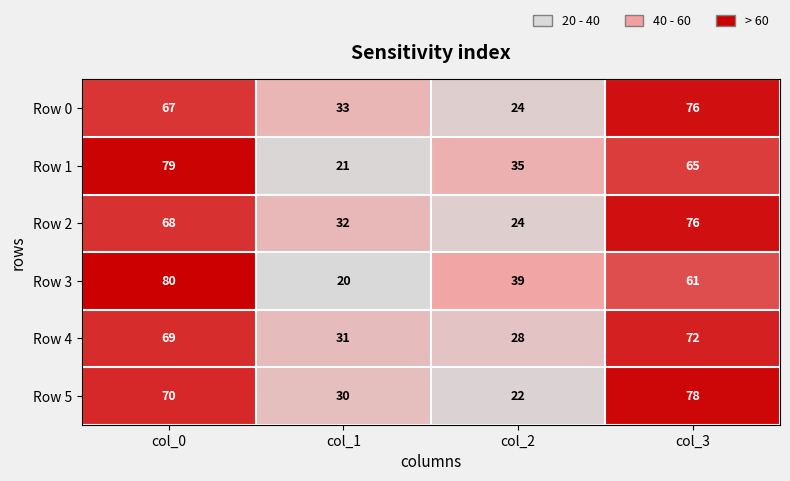

Count the number of categories in the chart.

4